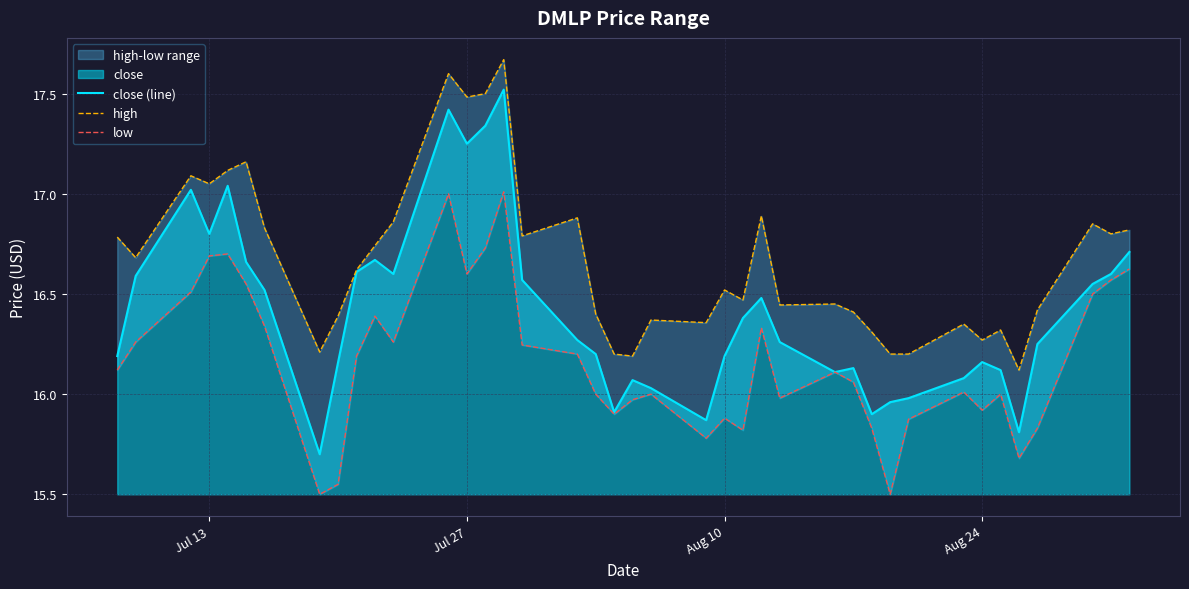

Reading left to right, what are all the values shown in this chart?

close (line): 16.2	16.6	17.0	16.8	17.0	16.7	16.5	15.7	16.2	16.6	16.7	16.6	17.4	17.2	17.3	17.5	16.6	16.3	16.2	15.9	16.1	16.0	15.9	16.2	16.4	16.5	16.3	16.1	16.1	15.9	16.0	16.0	16.1	16.2	16.1	15.8	16.2	16.6	16.6	16.7
high: 16.8	16.7	17.1	17.1	17.1	17.2	16.8	16.2	16.4	16.6	16.7	16.9	17.6	17.5	17.5	17.7	16.8	16.9	16.4	16.2	16.2	16.4	16.4	16.5	16.5	16.9	16.4	16.4	16.4	16.3	16.2	16.2	16.4	16.3	16.3	16.1	16.4	16.9	16.8	16.8
low: 16.1	16.3	16.5	16.7	16.7	16.6	16.3	15.5	15.6	16.2	16.4	16.3	17.0	16.6	16.7	17.0	16.2	16.2	16.0	15.9	16.0	16.0	15.8	15.9	15.8	16.3	16.0	16.1	16.1	15.8	15.5	15.9	16.0	15.9	16.0	15.7	15.8	16.5	16.6	16.6